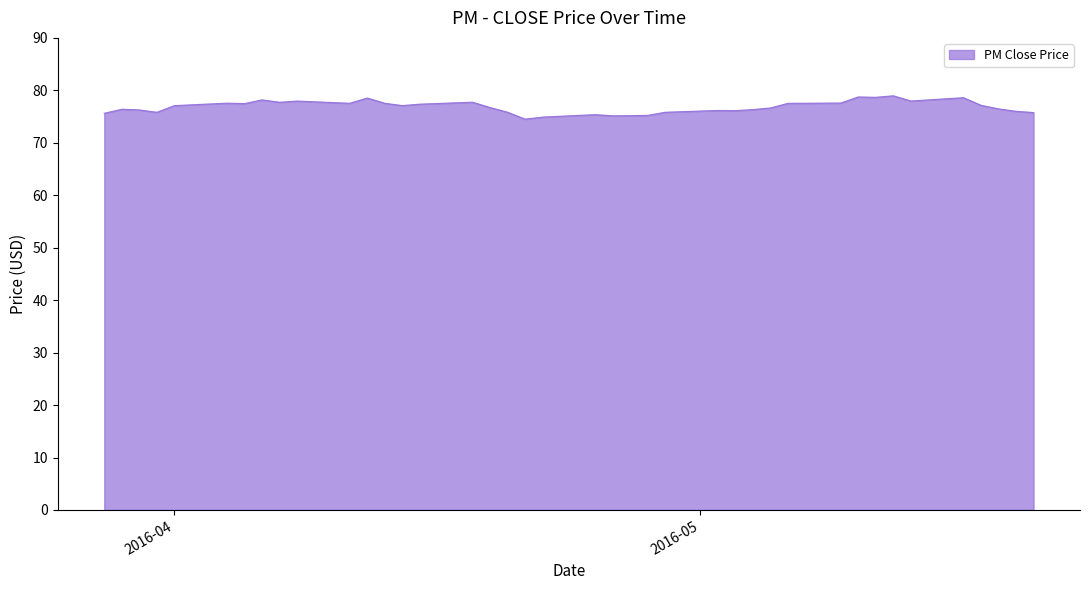

Does the chart have visible grid lines?

No